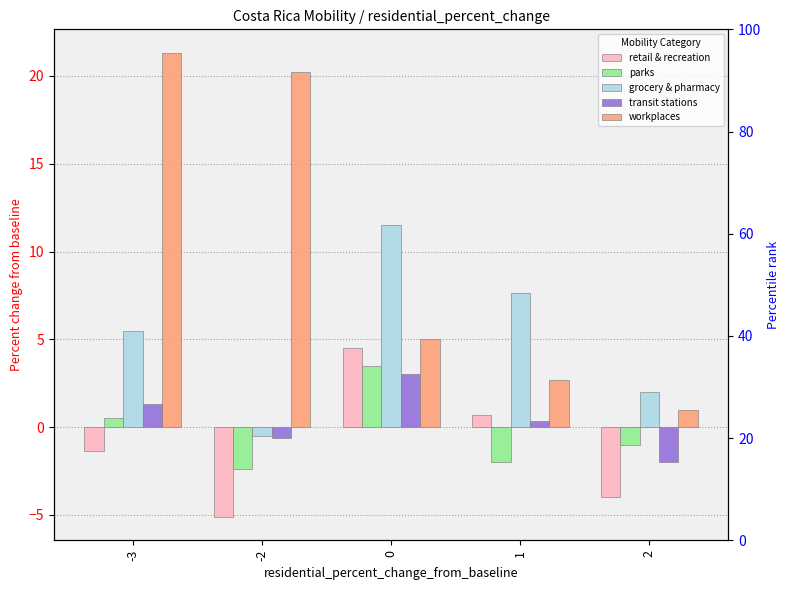

True or false: parks has a value of -2.4 at -2.

True